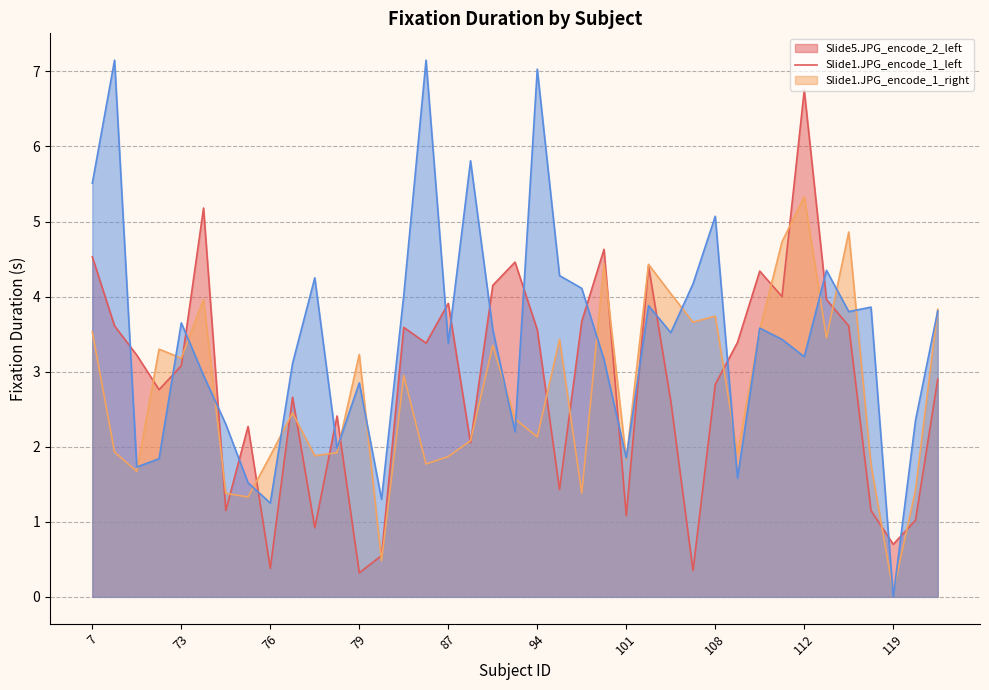

True or false: Fixation Duration_Slide1.JPG_encode_1_right has more than 2 points higher than both neighbors.

True